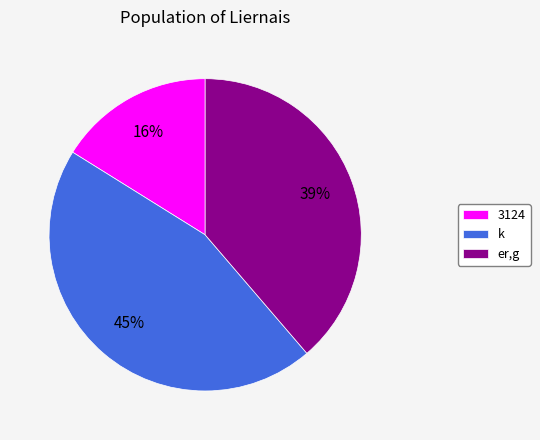

To the nearest percent, what percentage of the pie is k?

45%